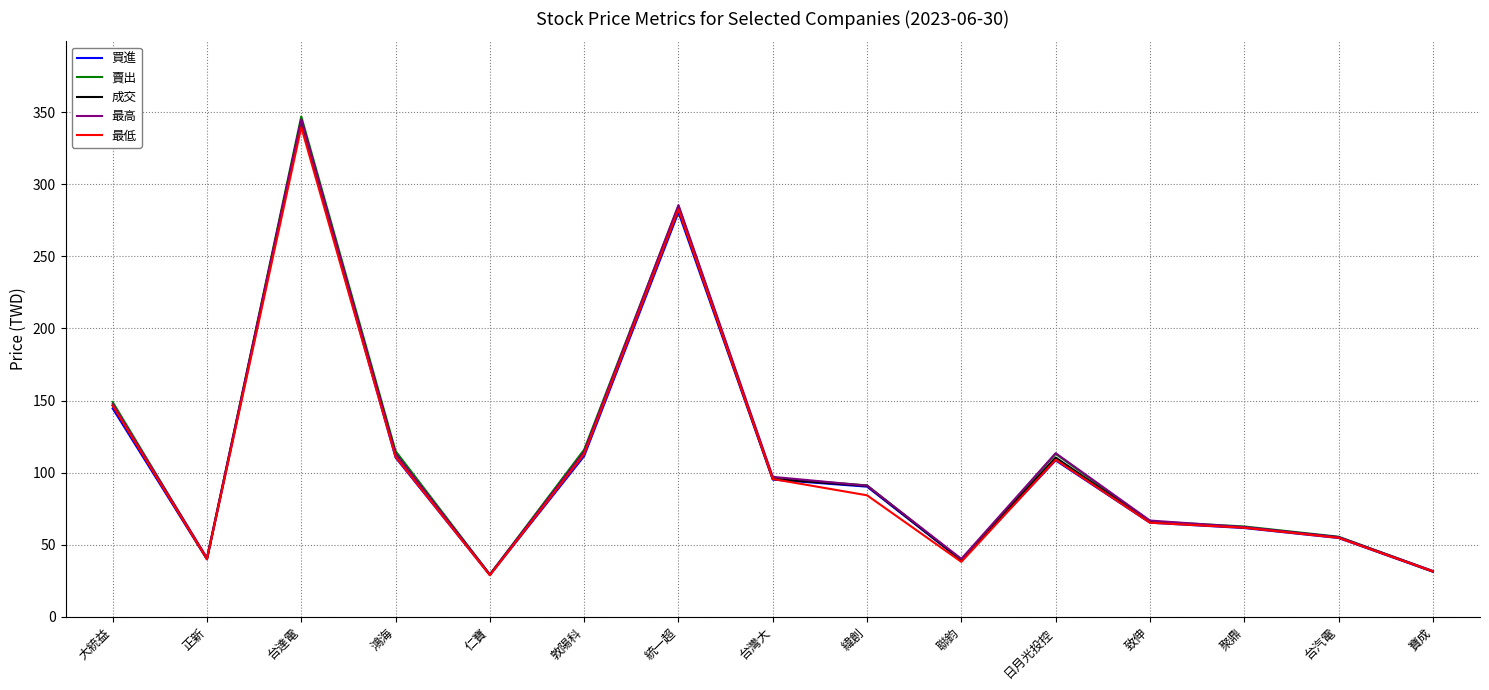

What position from the left is 聯鈞?

10